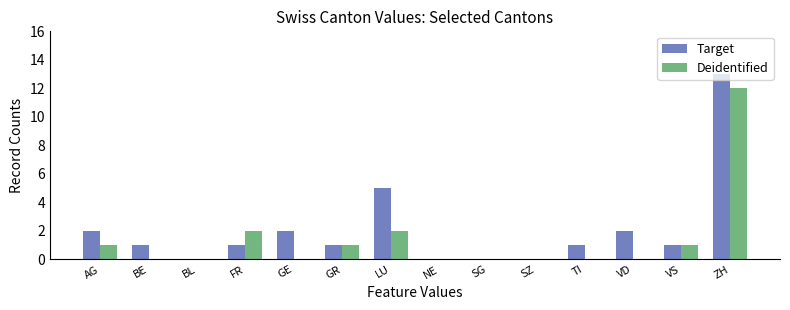

At which category does the chart reach its peak across all series?

ZH